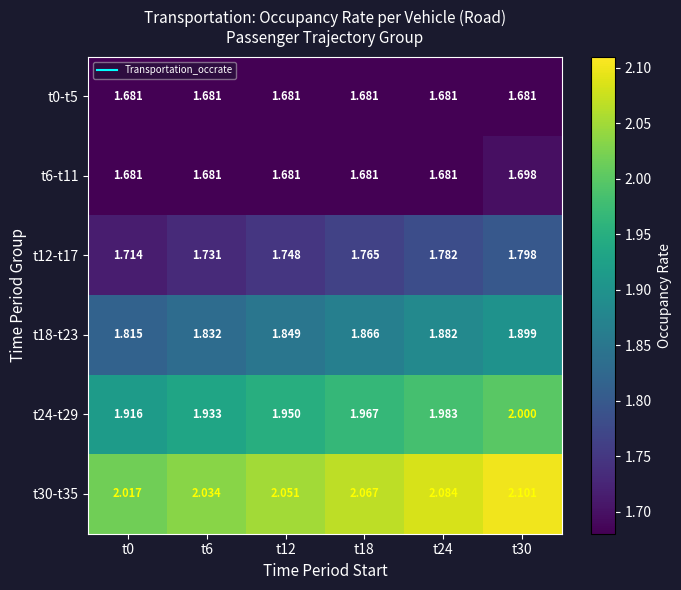

Is the value of t18-t23 at t6 greater than the value of t12-t17 at t30?

Yes